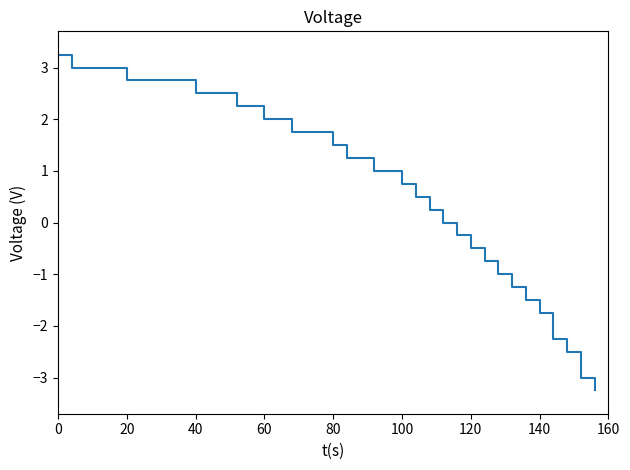

What is the difference between the maximum and minimum values?

6.5